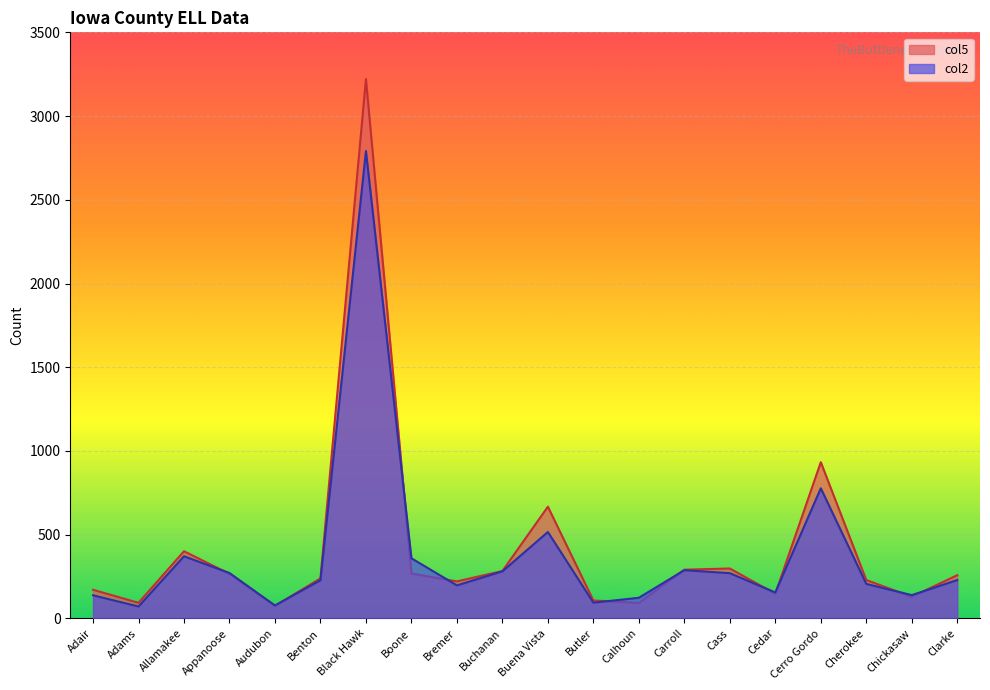

At which label is col2 closest to 1431?

Cerro Gordo